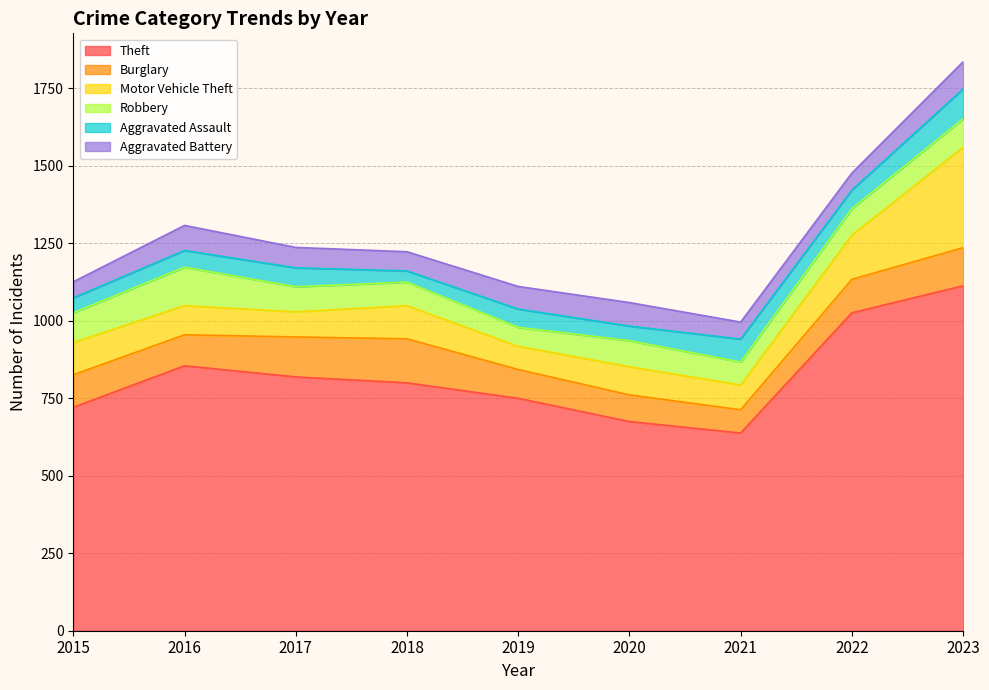

Which category has the highest value in the Burglary series?

2018